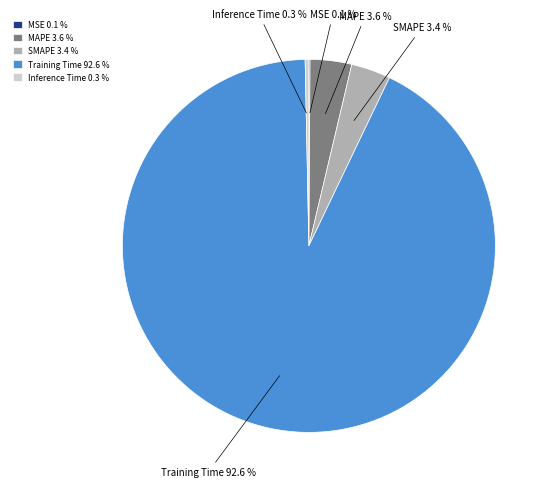

Which has a higher value, SMAPE 3.4 % or Inference Time 0.3 %?

SMAPE 3.4 %